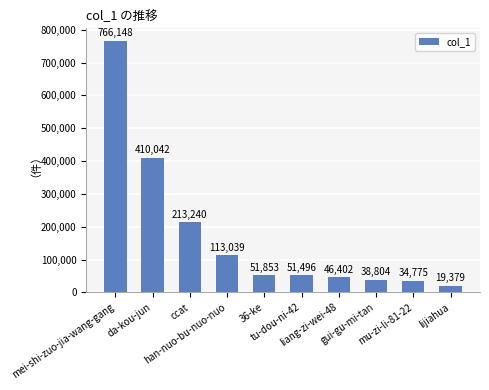

What is the minimum value shown in the chart?

19379